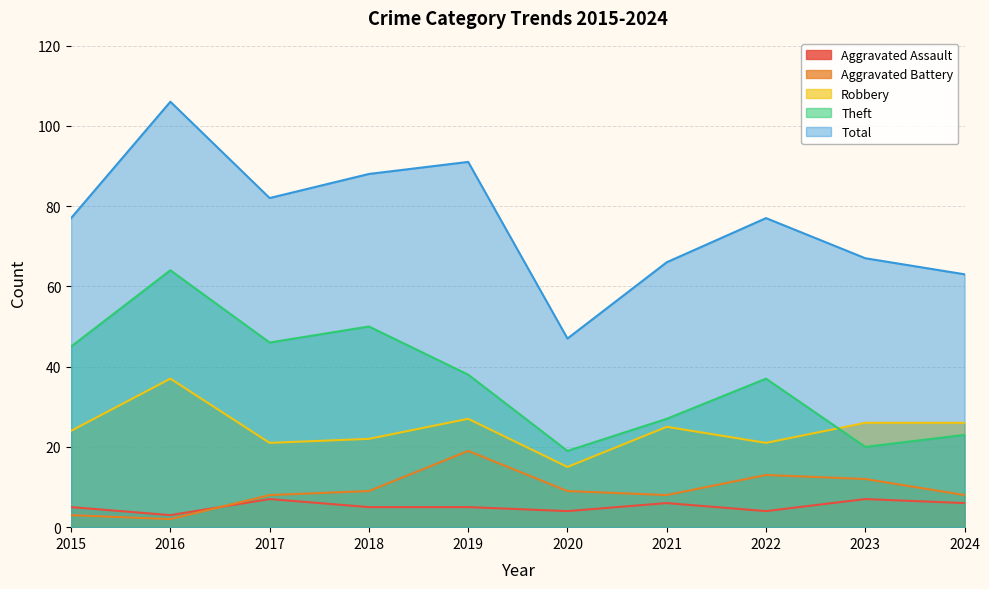

What is the sum of all Robbery values?

244